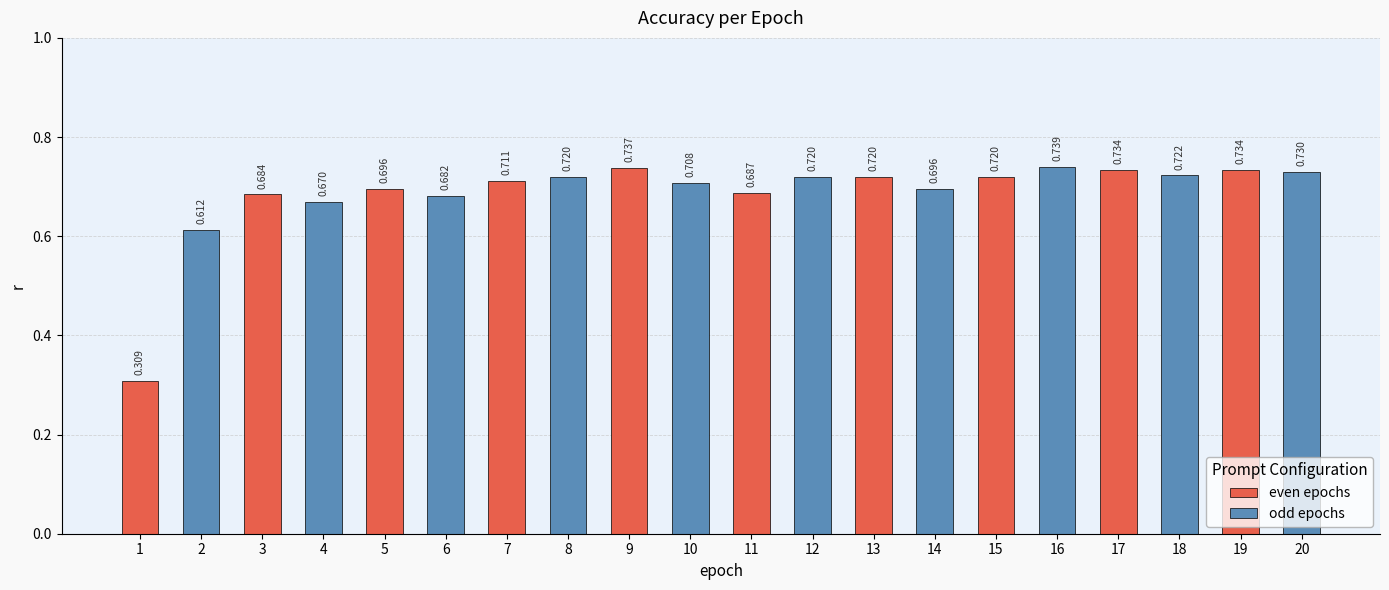

At which category does the chart reach its minimum across all series?

1